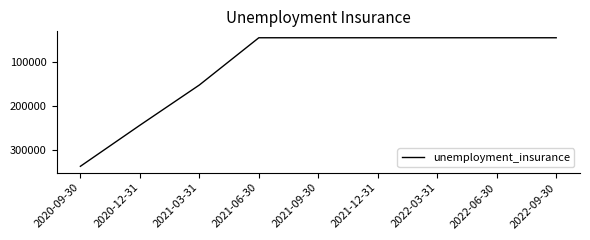

At which label is the value closest to 190900?

2021-03-31